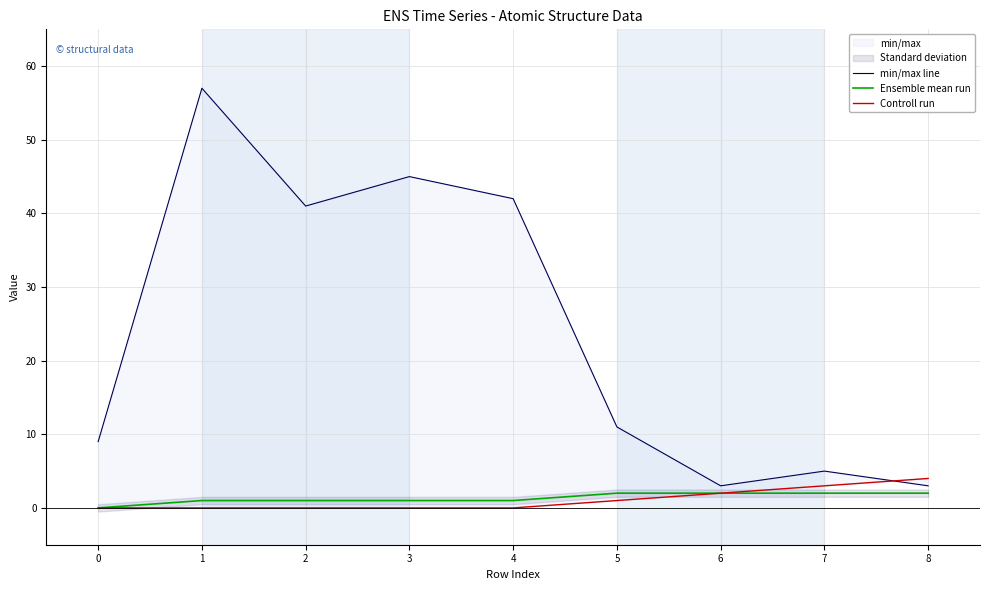

Is it true that Ensemble mean run equals 0 at 0?

True